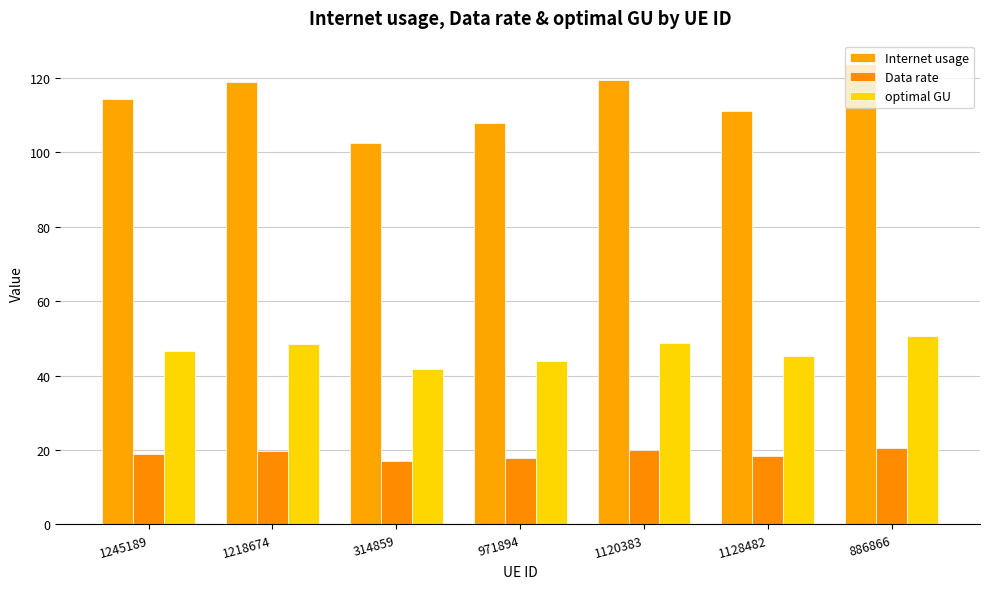

What is the difference between the Internet usage values at 314859 and 1218674?

16.4